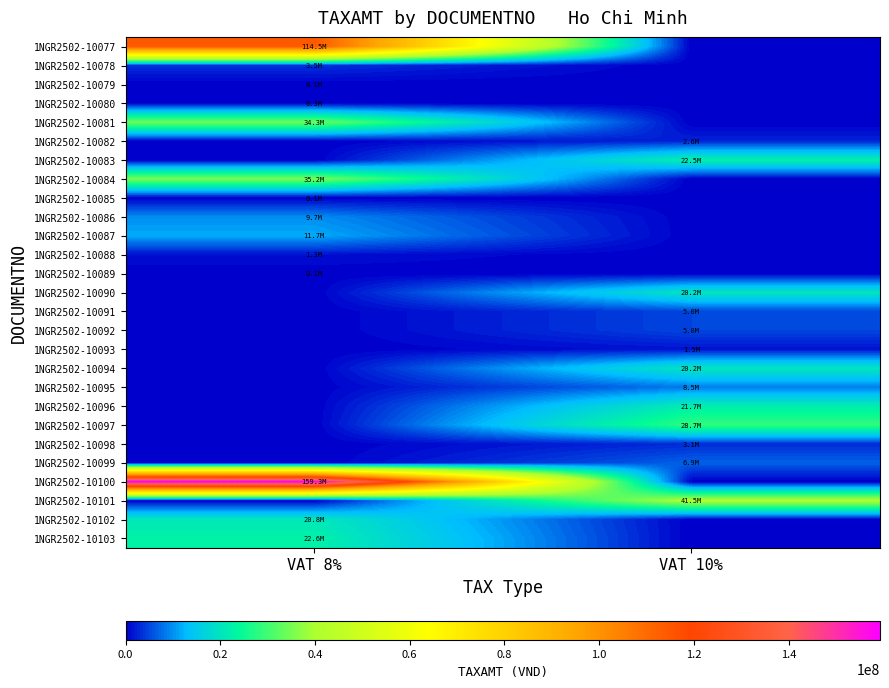

What is the total value across all series at VAT 8%?

413502240